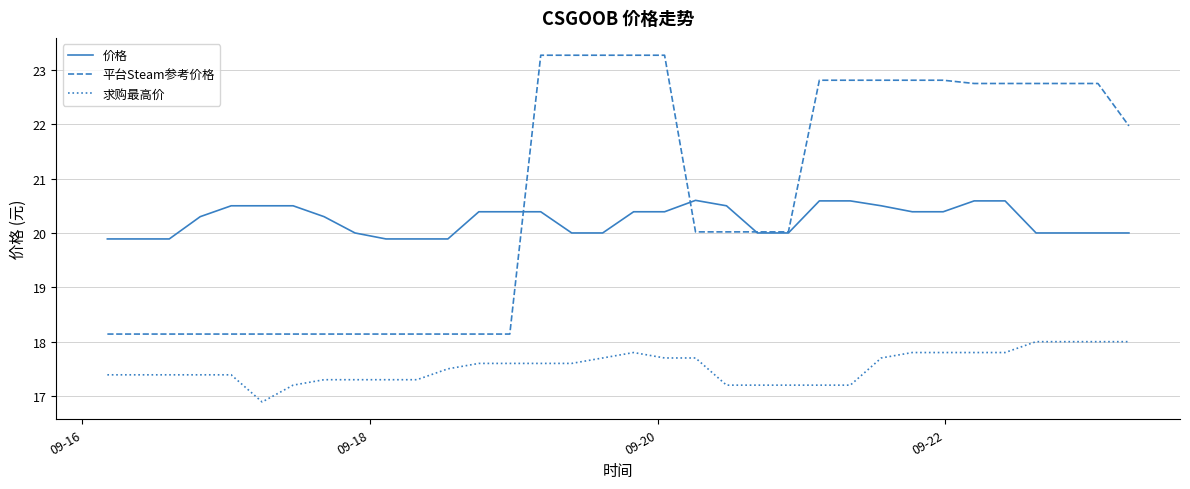

Rank the series by their maximum value, from lowest to highest.

求购最高价, 价格, 平台Steam参考价格